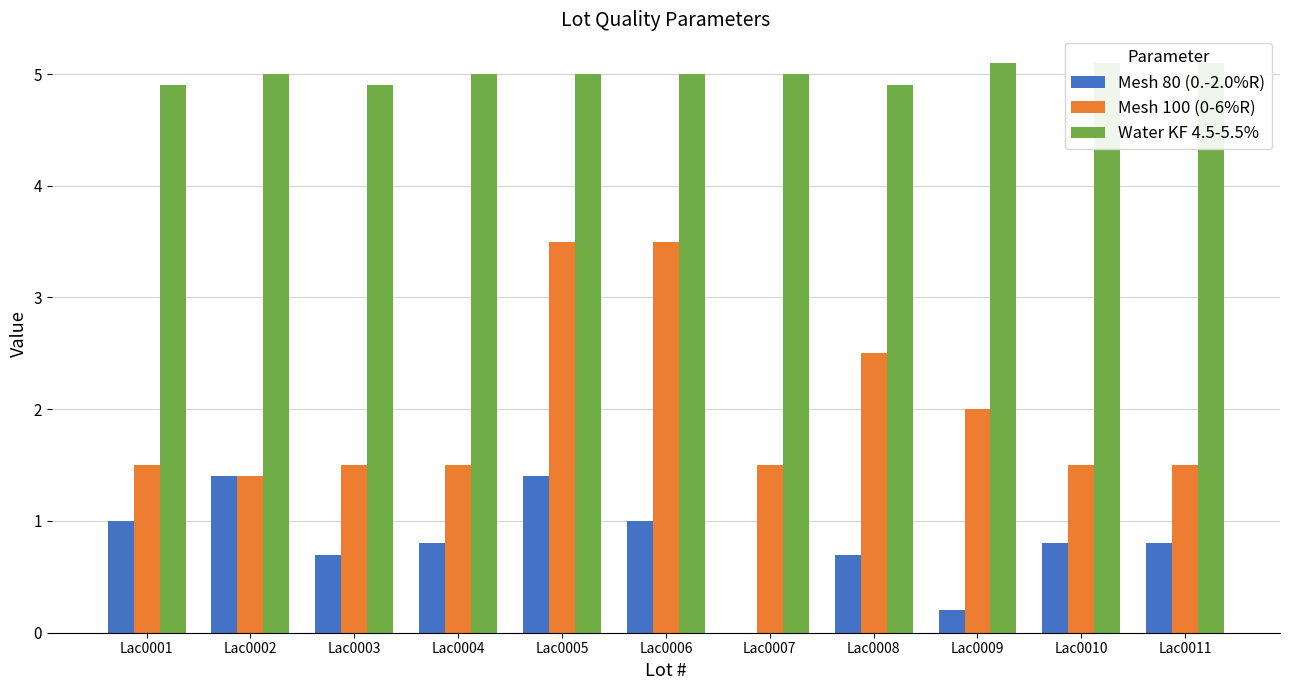

Read the Water KF 4.5-5.5% value at Lac0011.

5.1